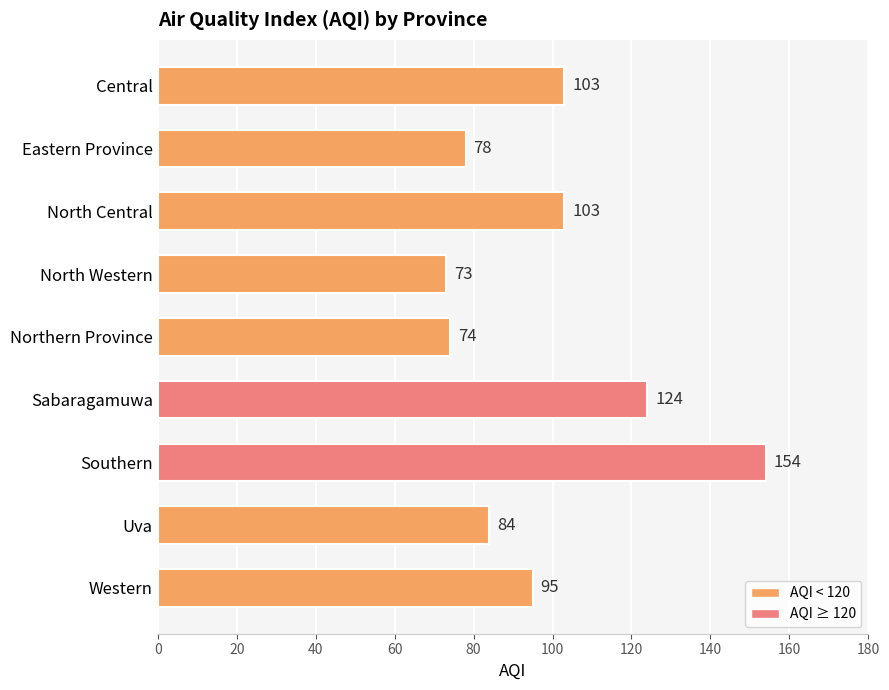

The chart shows a value of 134 at Central. True or false?

False